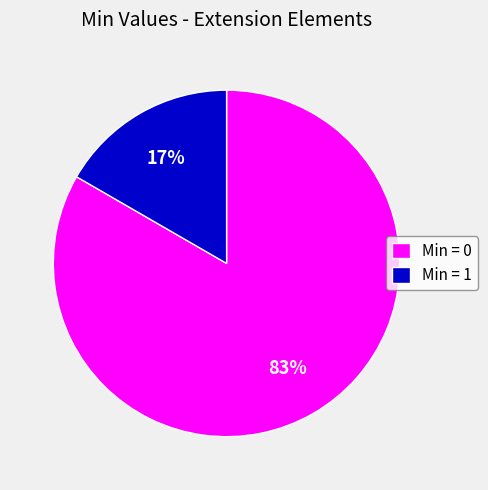

Combined, do Min = 1 and Min = 0 account for over 50%?

Yes